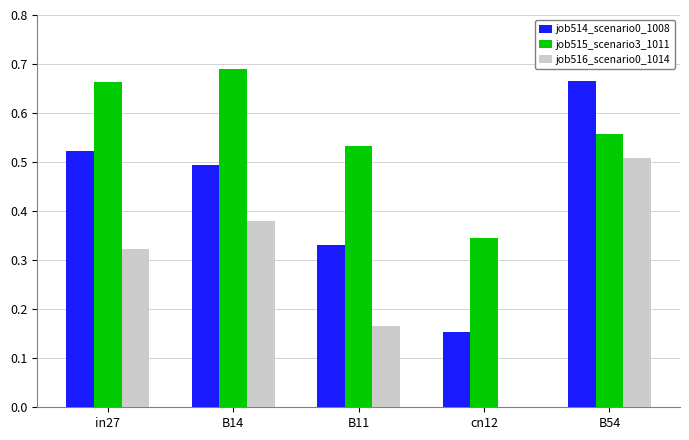

Count the job515_scenario3_1011 values in the range 0 to 1.

5